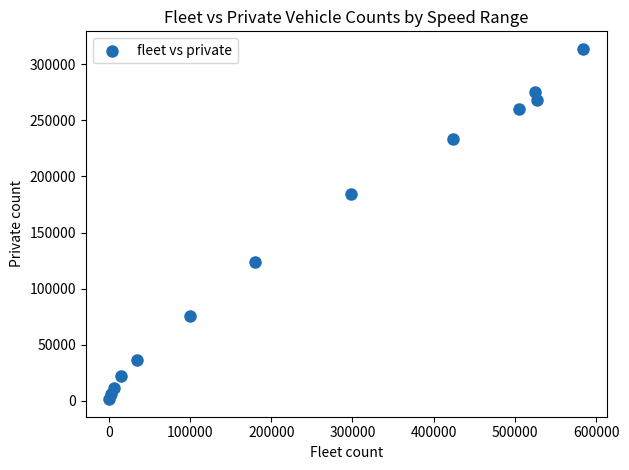

What Y value in the scatter plot is closest to 157566?

184343